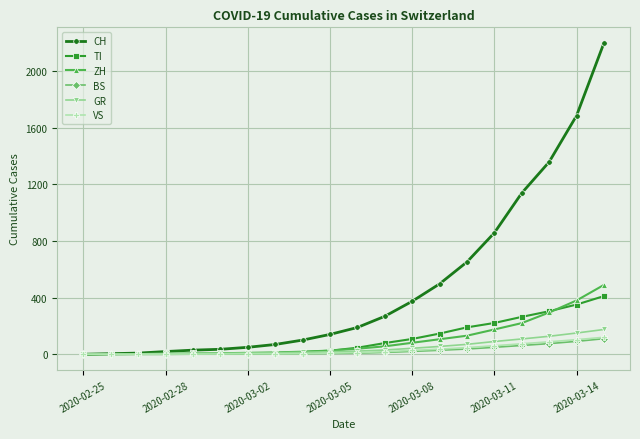

What is the value of the CH point at the 8th from the left?

69